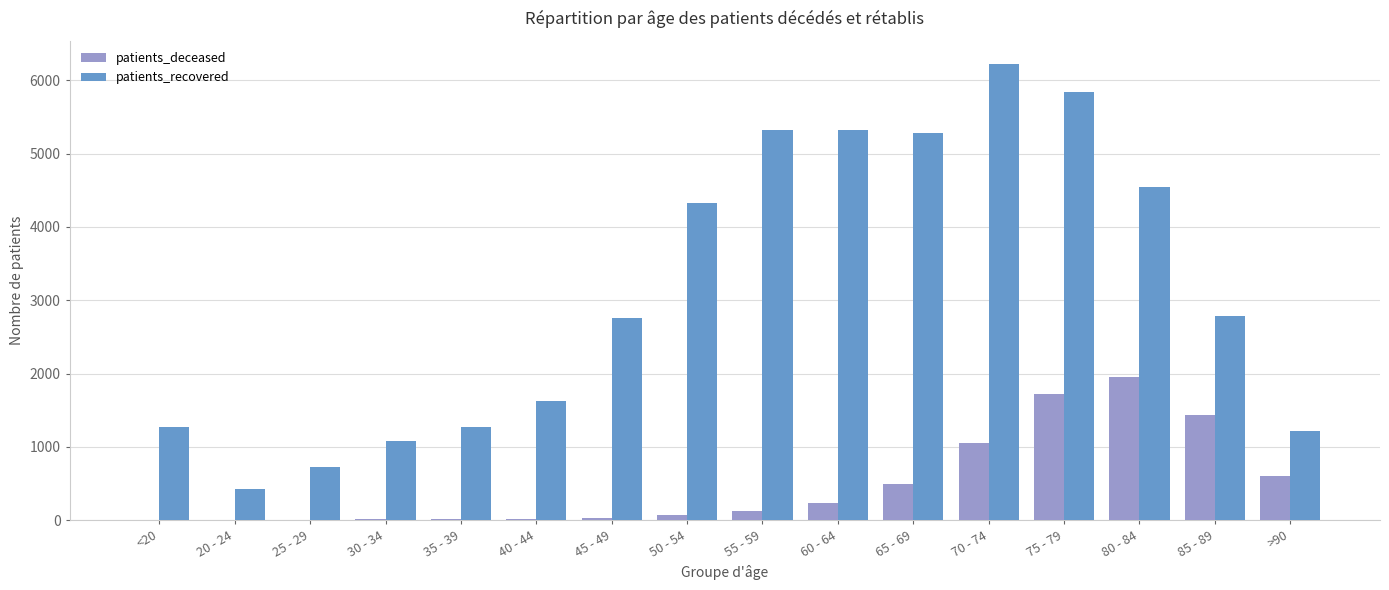

Which series changed the most between 30 - 34 and 75 - 79?

patients_recovered